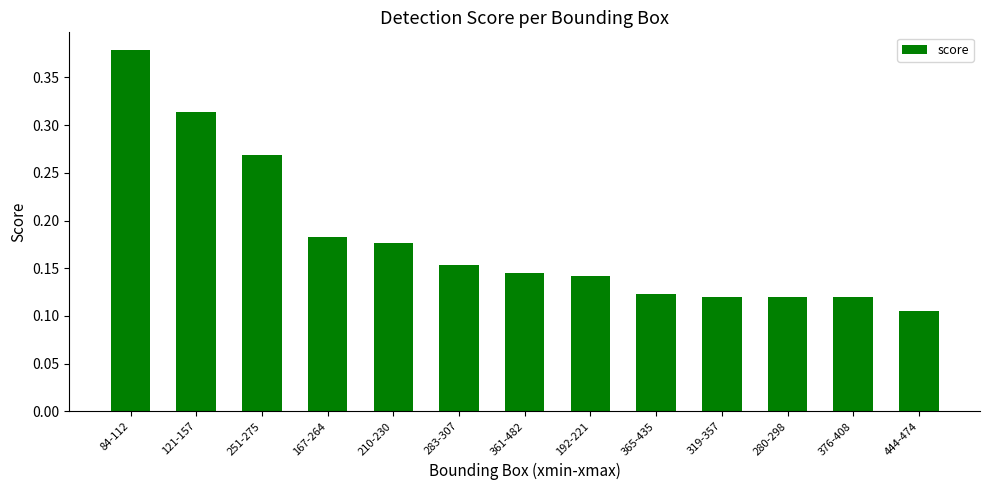

What position from the right is 192-221?

6